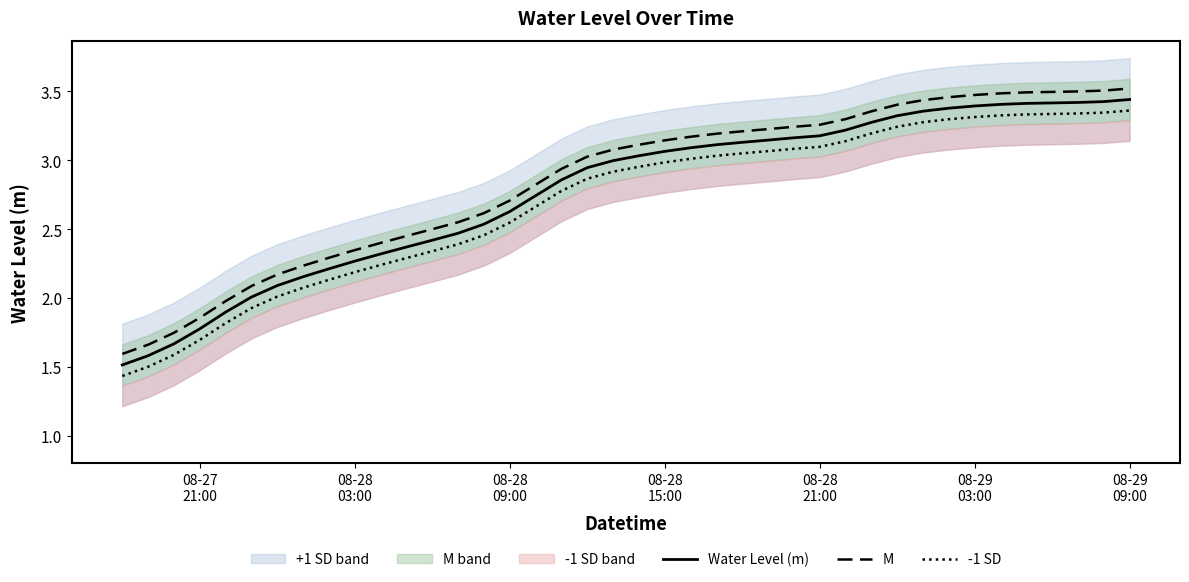

What is the minimum value for M?

1.6